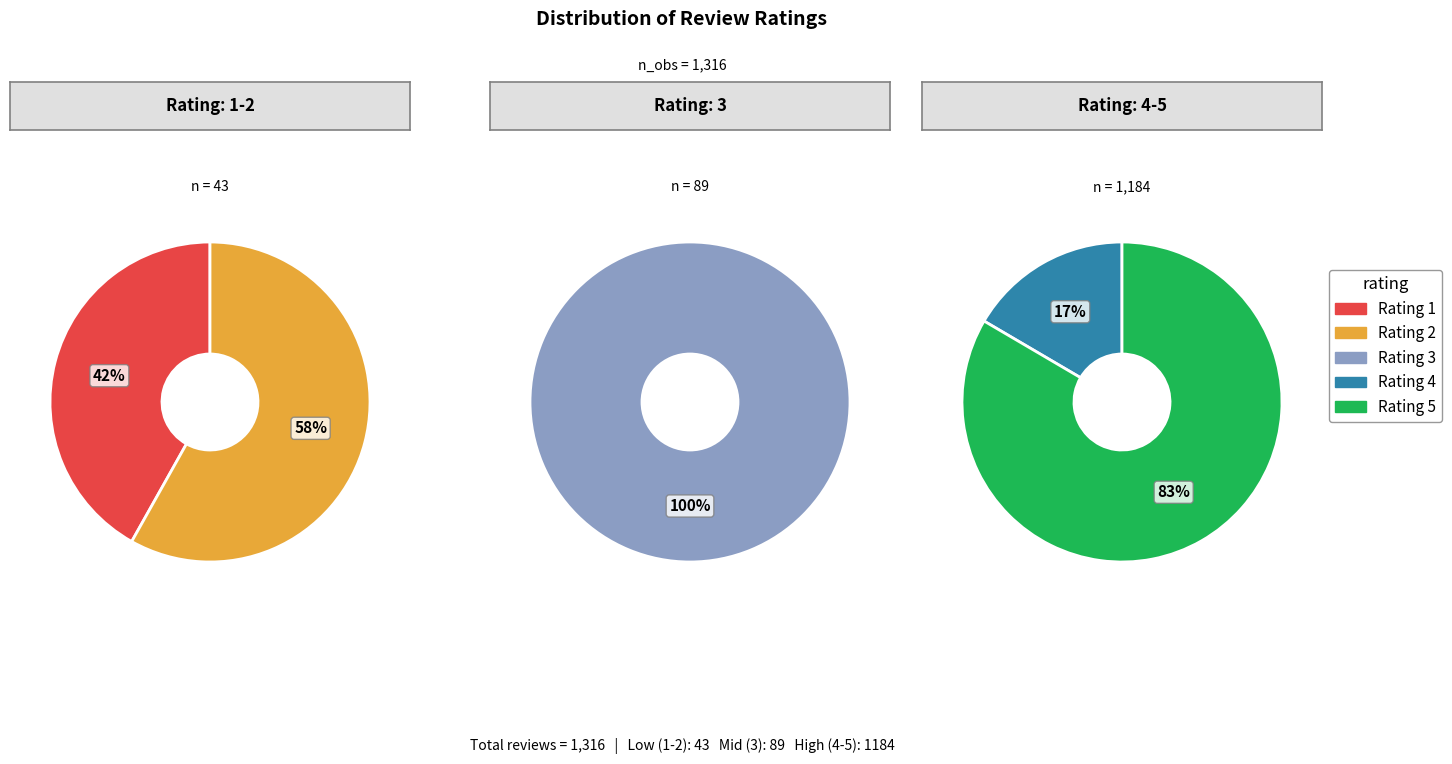

What percentage is the 3 slice, to the nearest percent?

7%